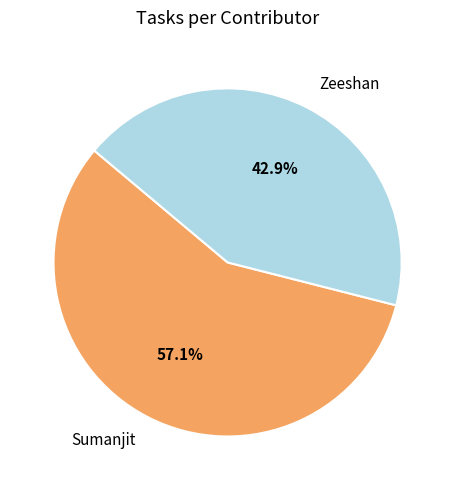

What percentage do Sumanjit and Zeeshan together represent?

100.0%